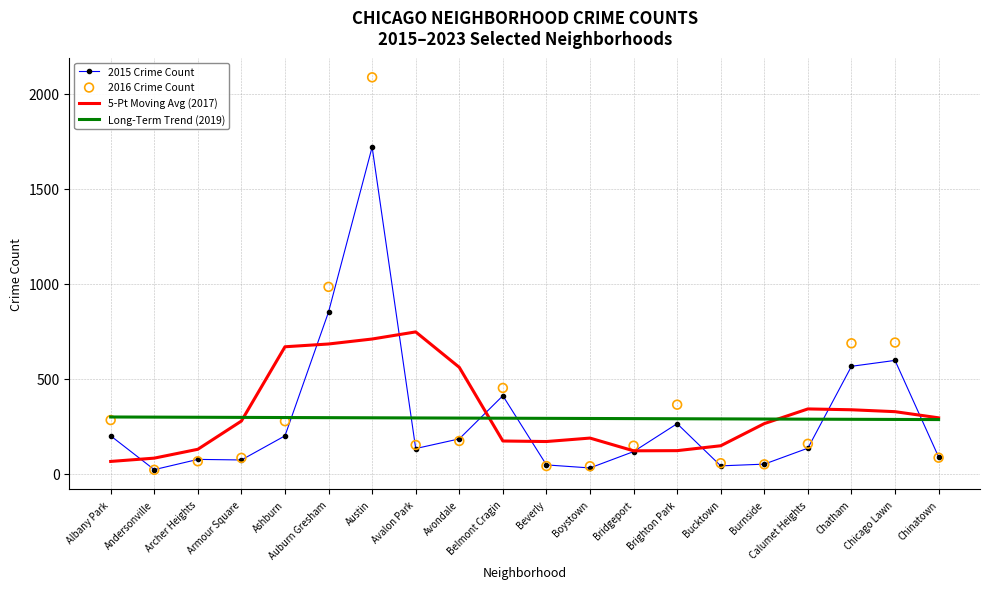

Which series contains the highest Y value?

2016 Crime Count